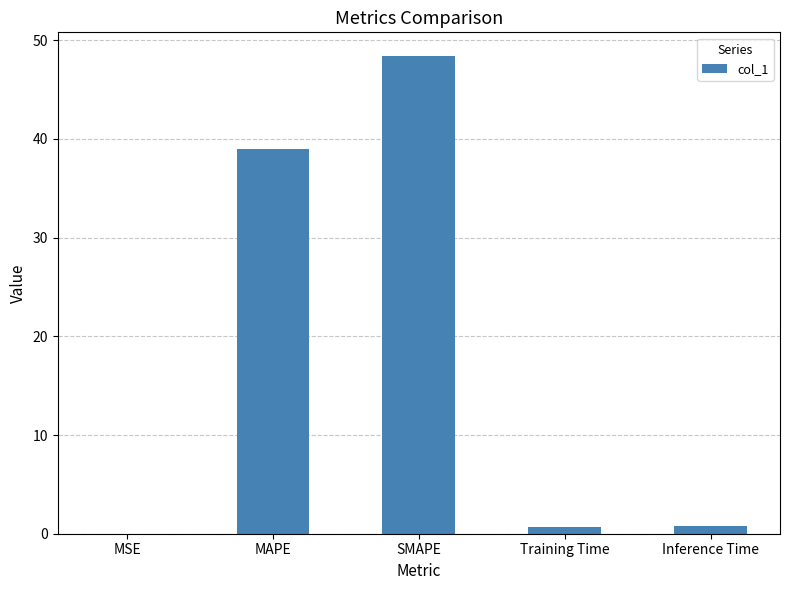

At which label is the value closest to 24?

MAPE